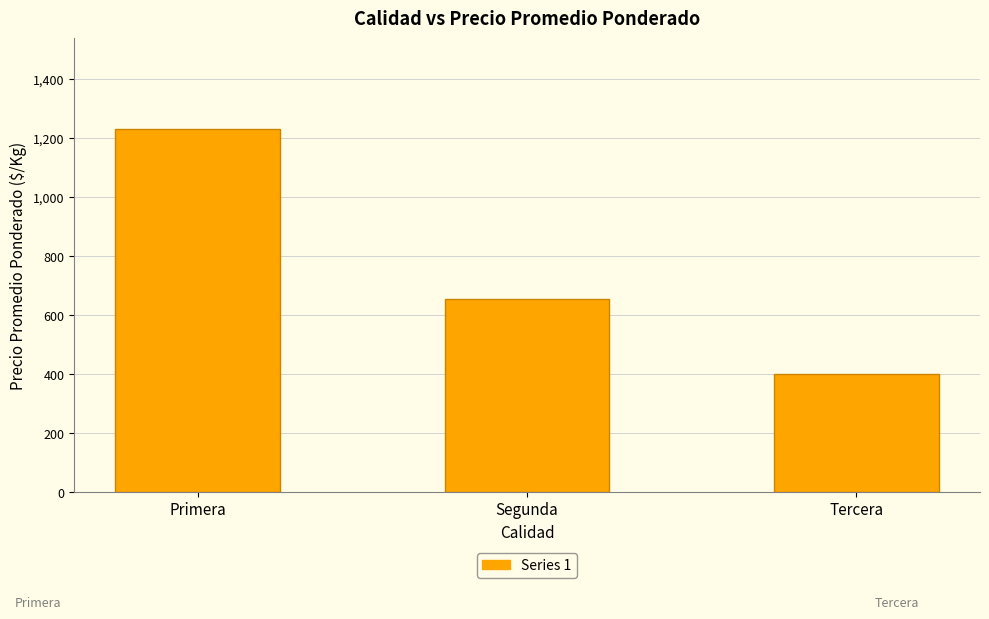

The value at Tercera is 215. True or false?

False